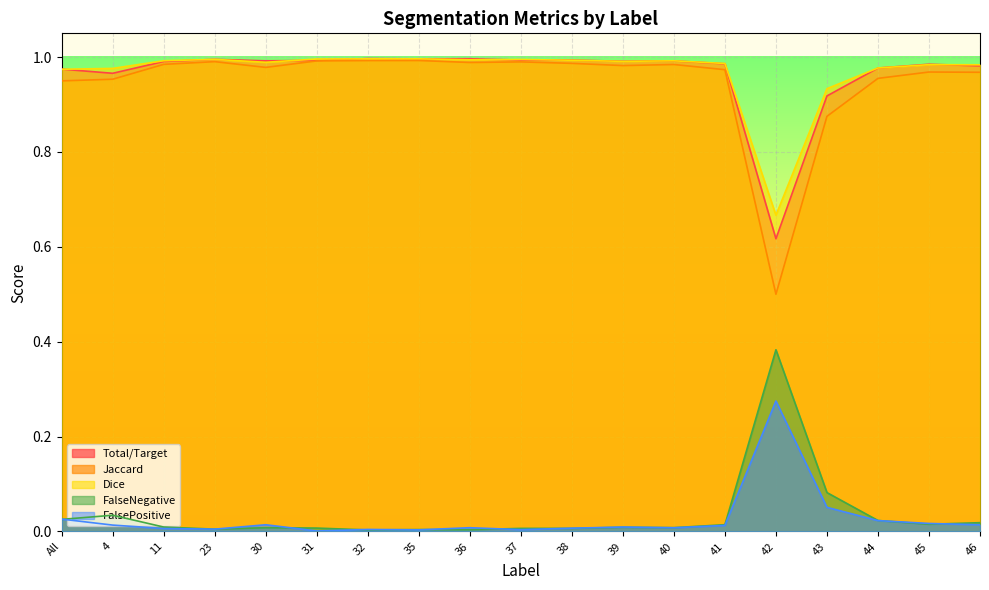

What are all the series names shown in the legend?

Total/Target, Jaccard, Dice, FalseNegative, FalsePositive